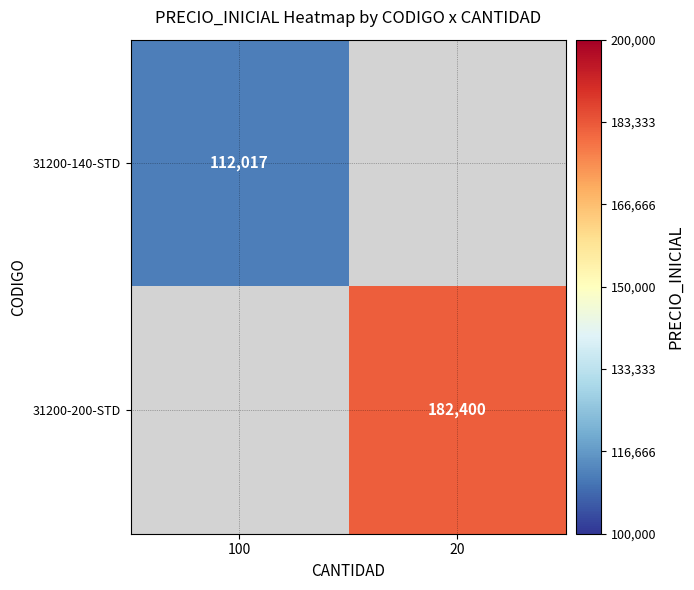

Is the value of 31200-200-STD at 20 greater than the value of 31200-140-STD at 100?

Yes